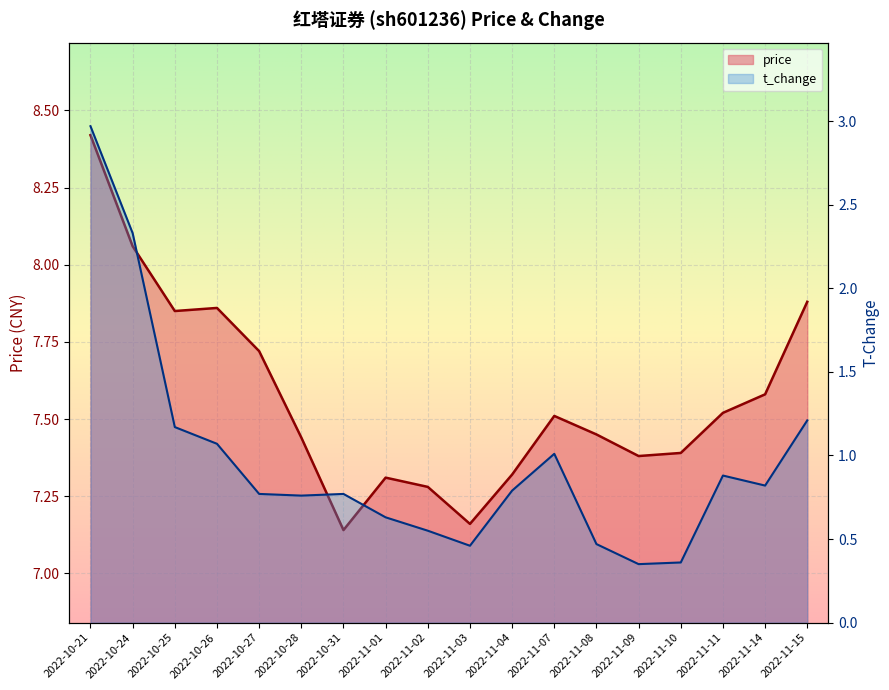

True or false: price has more than 2 interior local peaks.

True